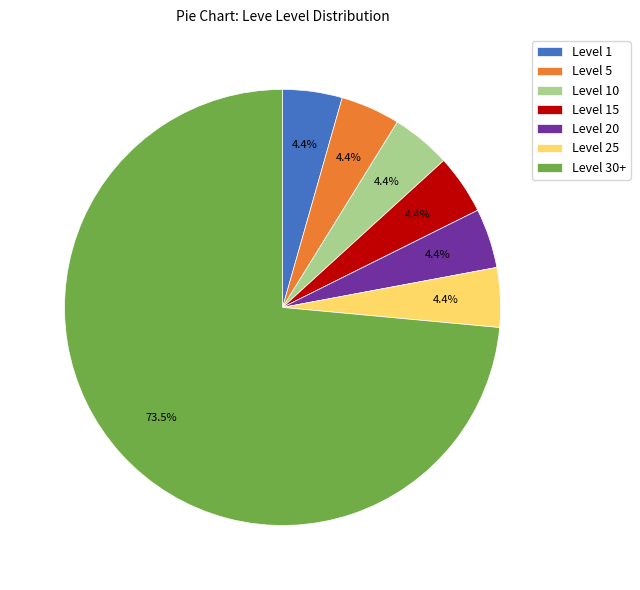

To the nearest percent, what portion does Level 10 represent?

4%